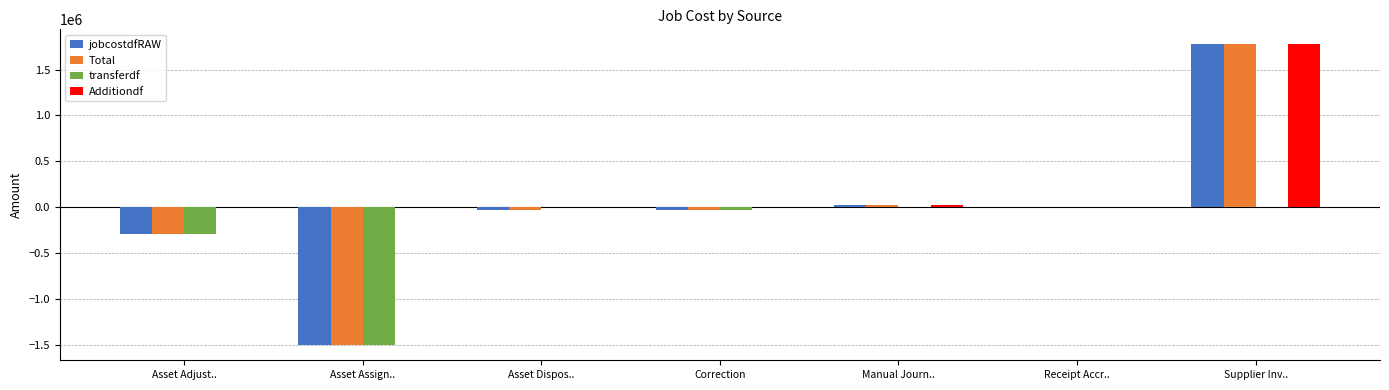

Which series has the largest total across all categories?

Additiondf